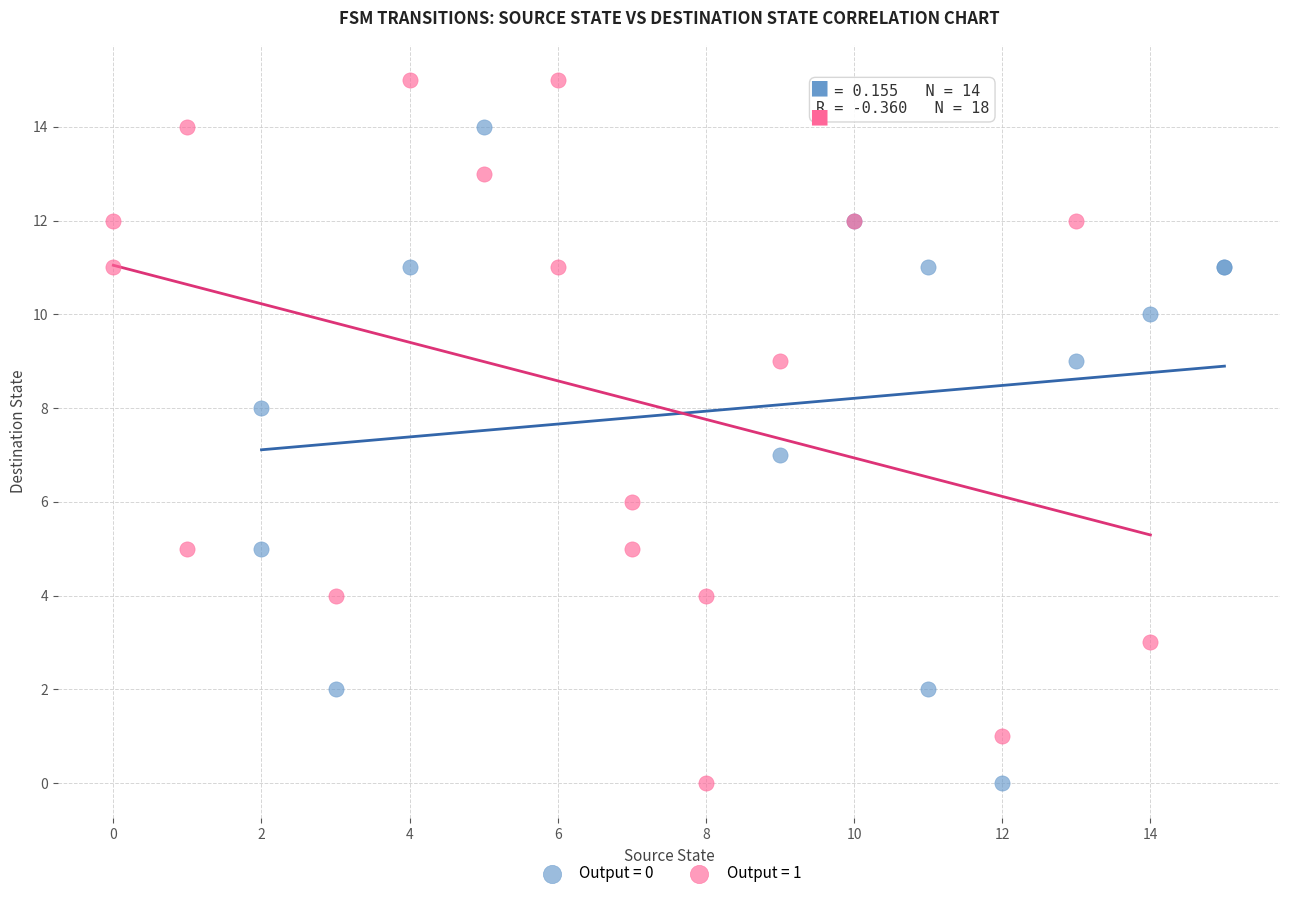

Which series reaches the maximum Y coordinate?

Output = 1